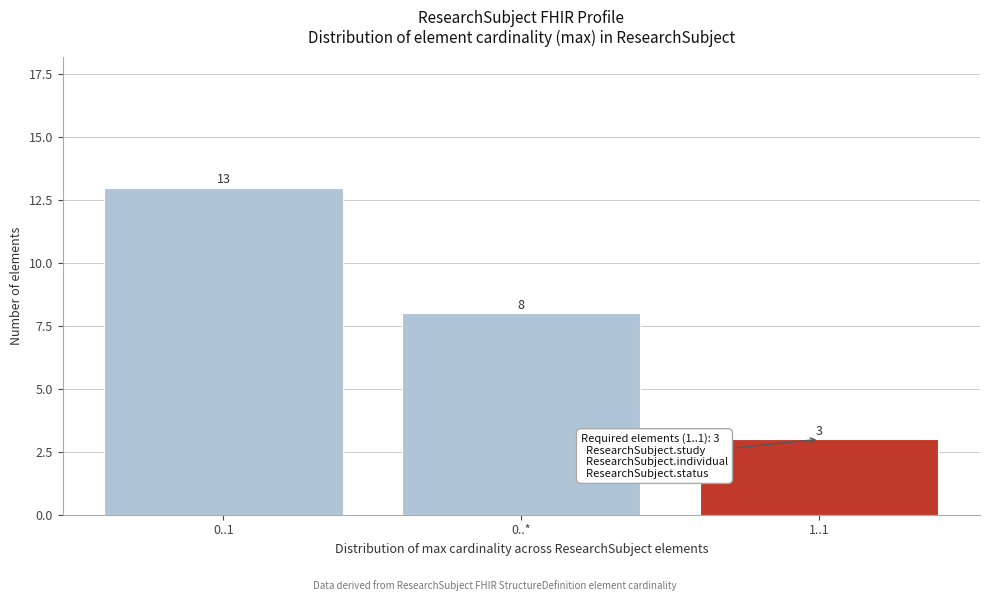

Reading right to left, what are all the values shown in this chart?

1..1=3	0..*=8	0..1=13